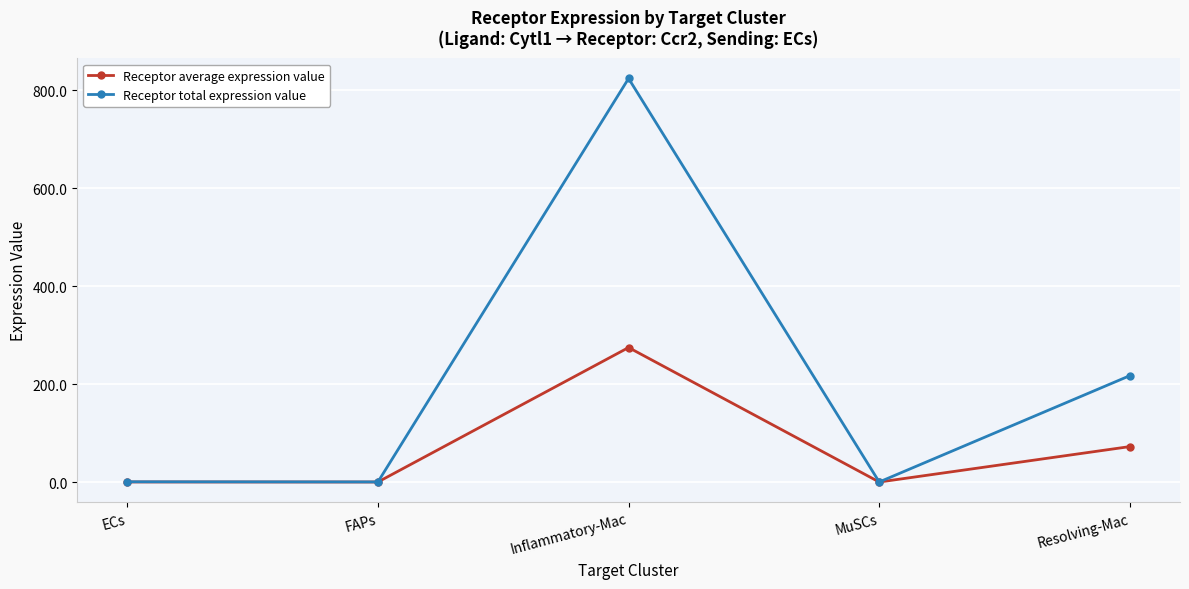

What is the value of the Receptor total expression value point at the 3rd from the left?

823.5